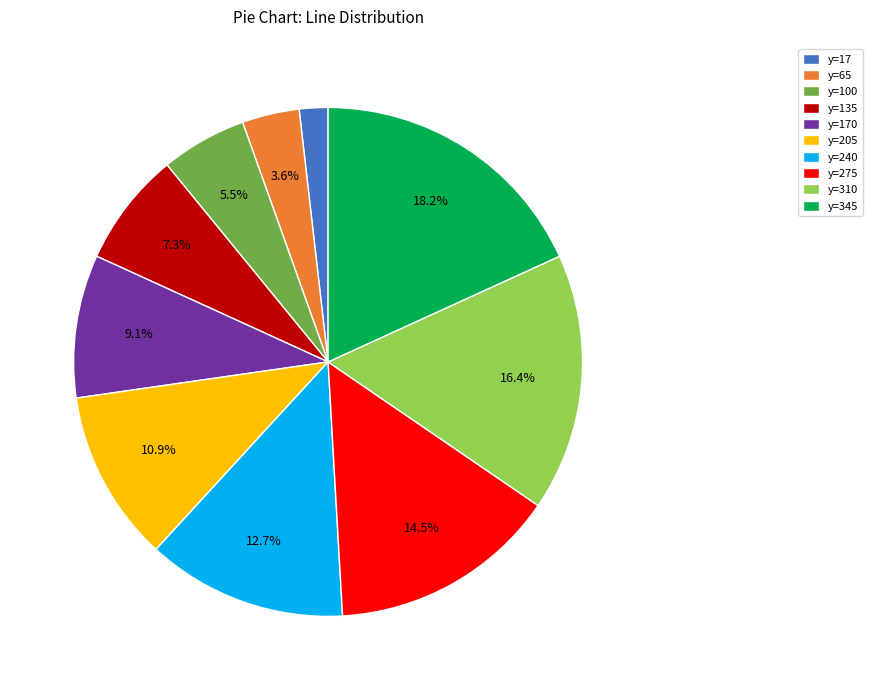

What is the smallest slice in the pie chart?

y=17